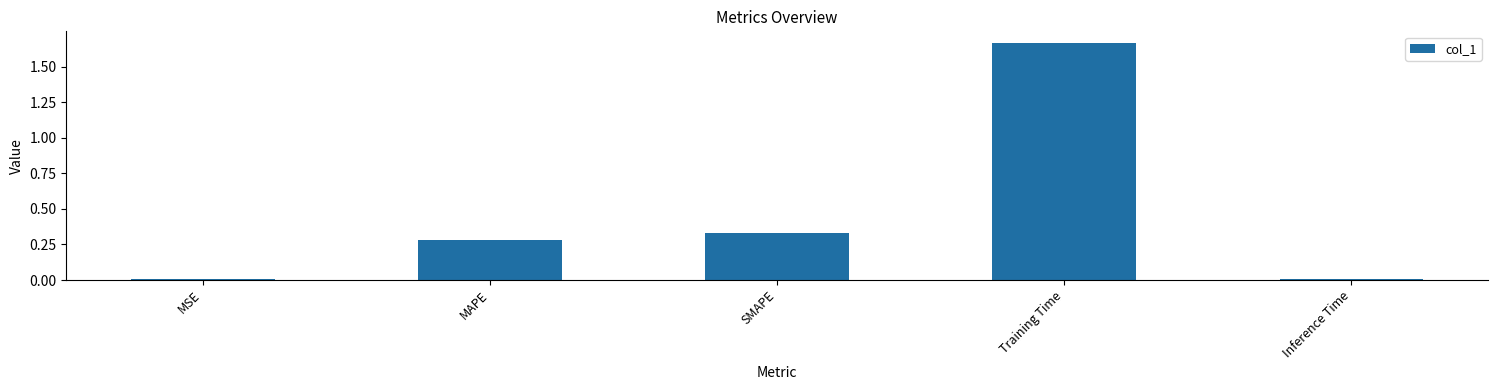

Which has a higher value, Inference Time or MAPE?

MAPE